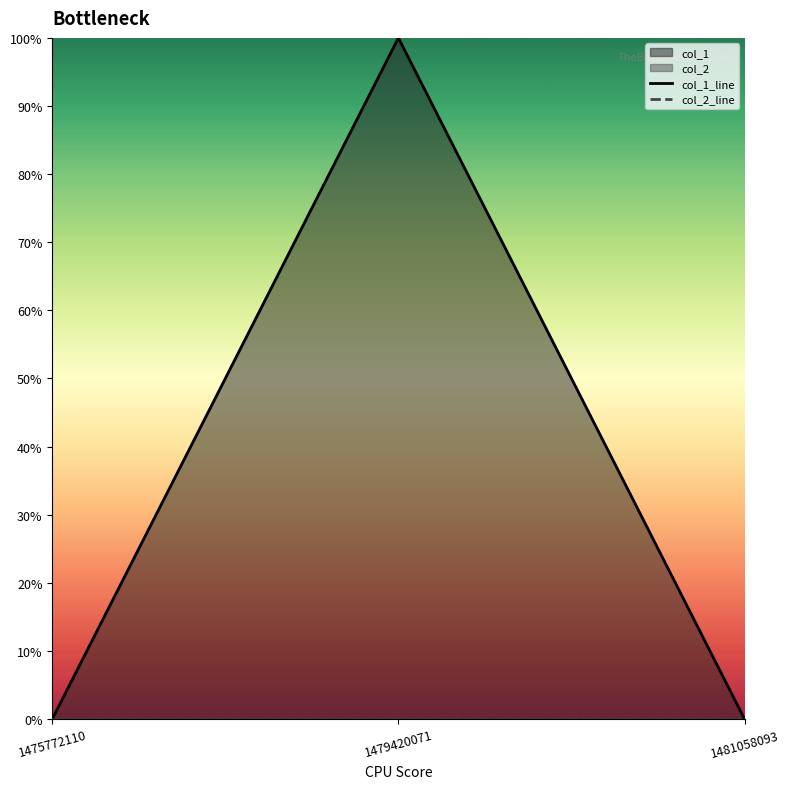

Which has a higher value, 1481058093 or 1475772110?

1481058093